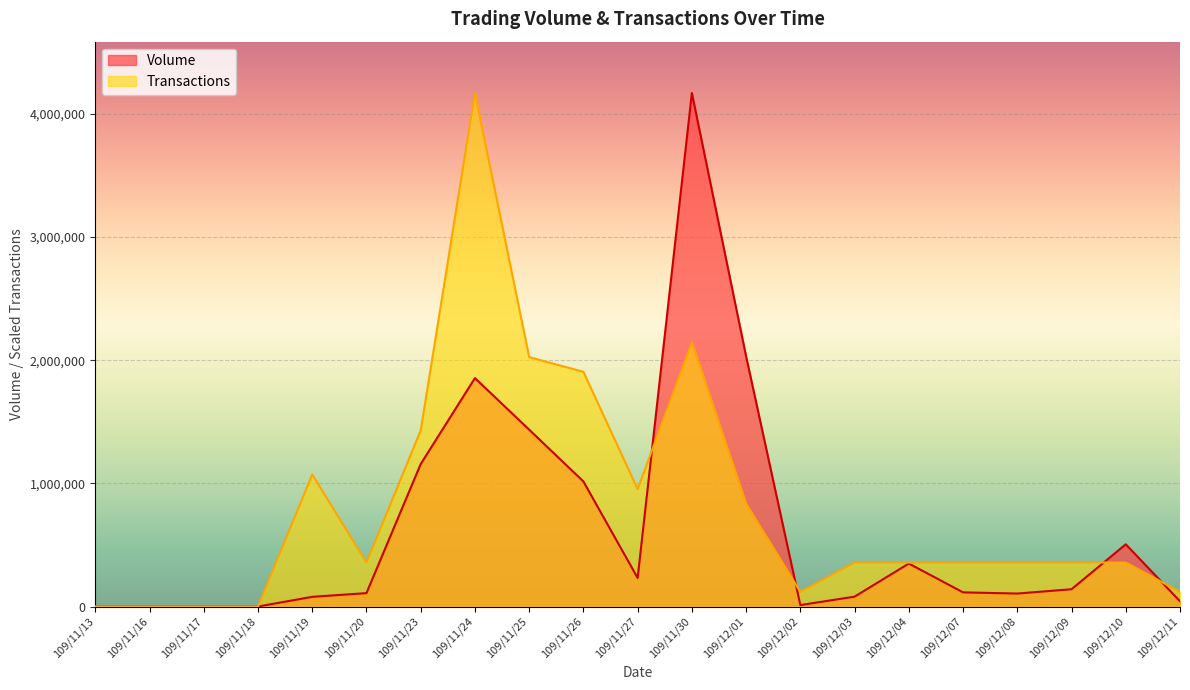

Does the chart display data point markers on the line(s)?

No